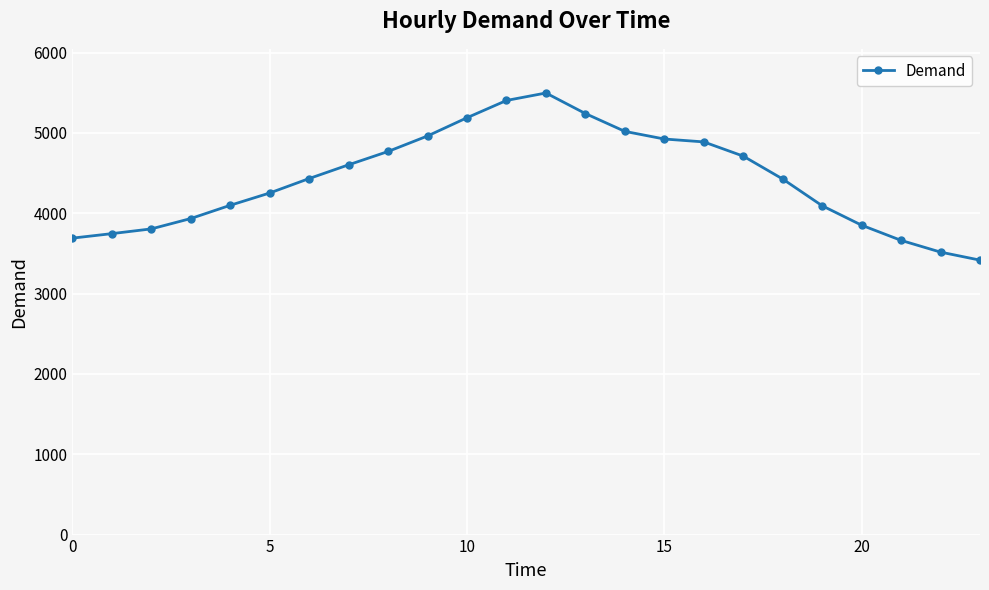

What is the difference between the second highest and second lowest values?

1888